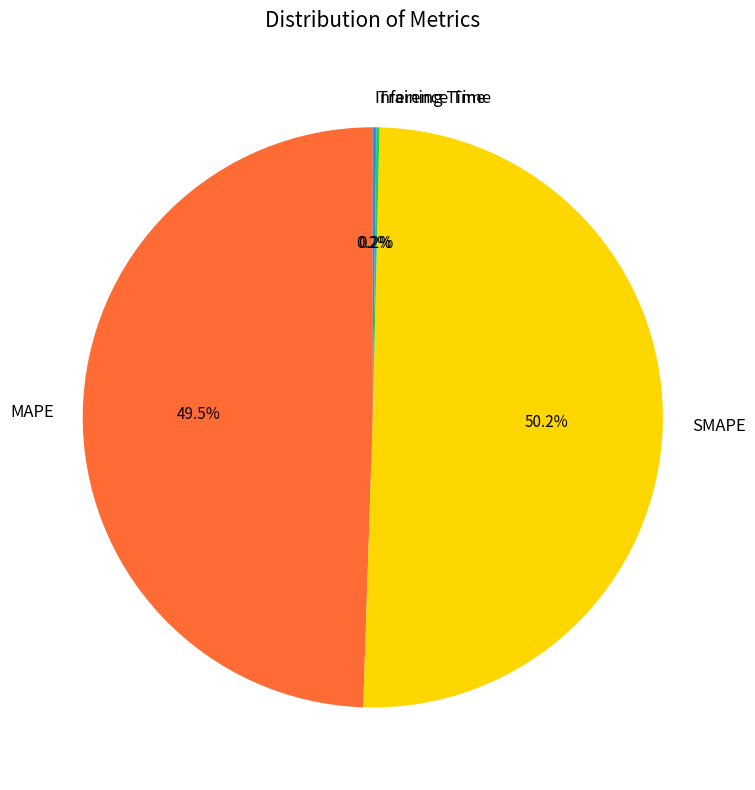

What is the largest slice in the pie chart?

SMAPE